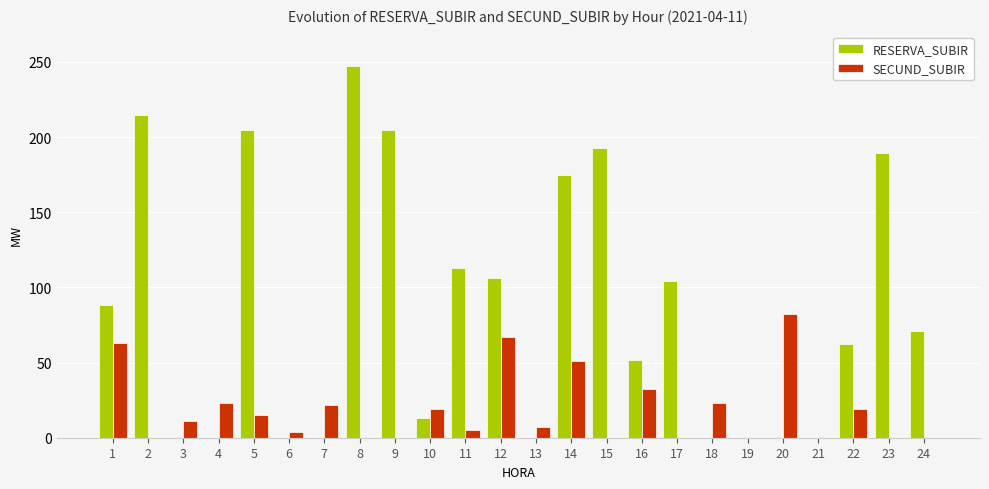

The value of SECUND_SUBIR at 22 is 19.3. True or false?

True